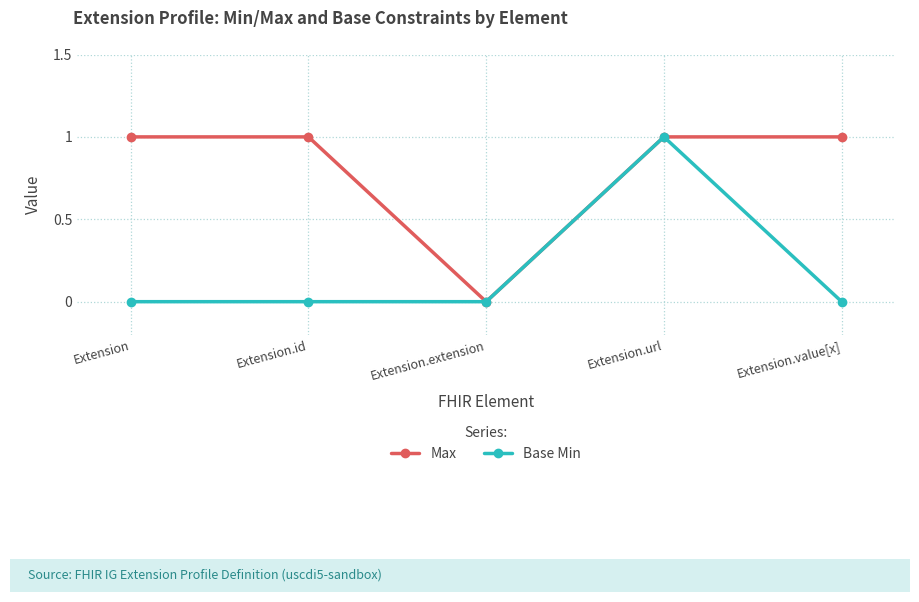

What is the total value across all series at Extension.url?

2